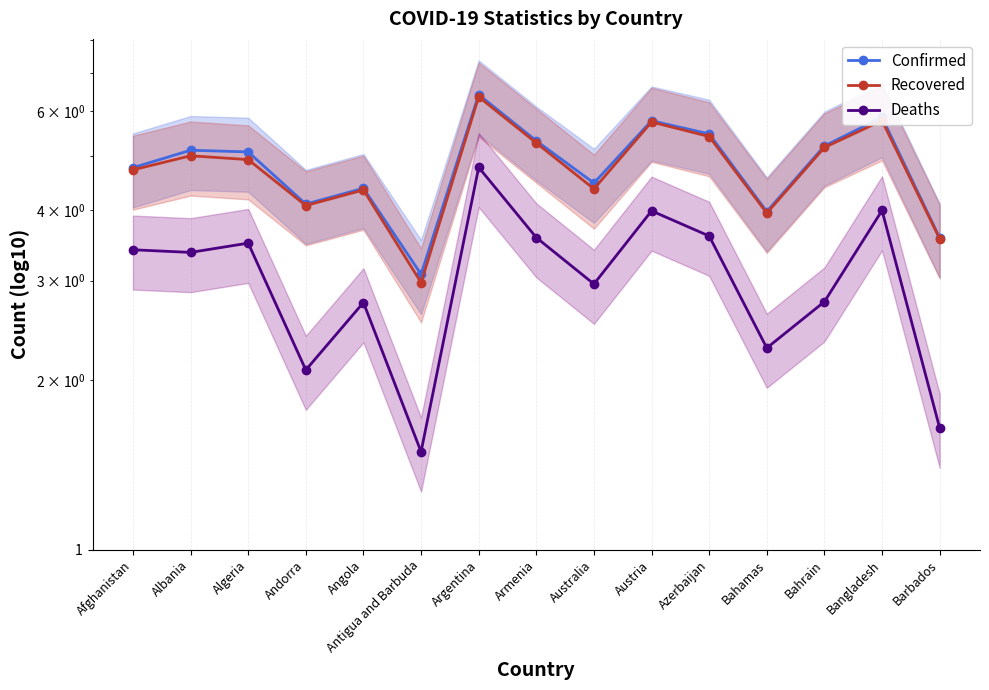

Is it true that Deaths equals 4.0 at Austria?

True